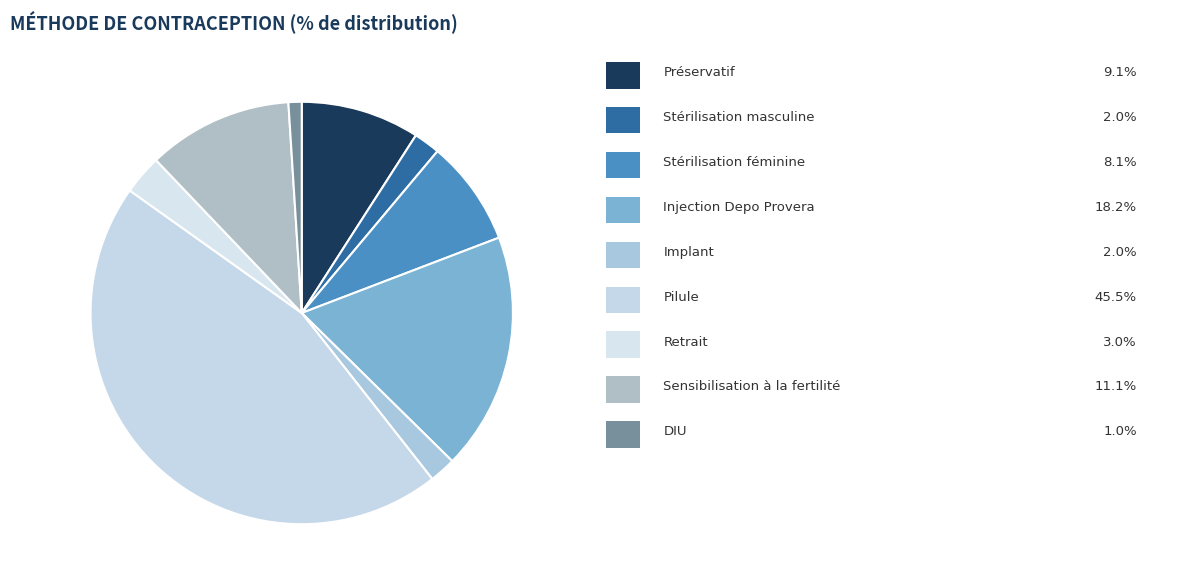

Count the number of slices in the pie.

9